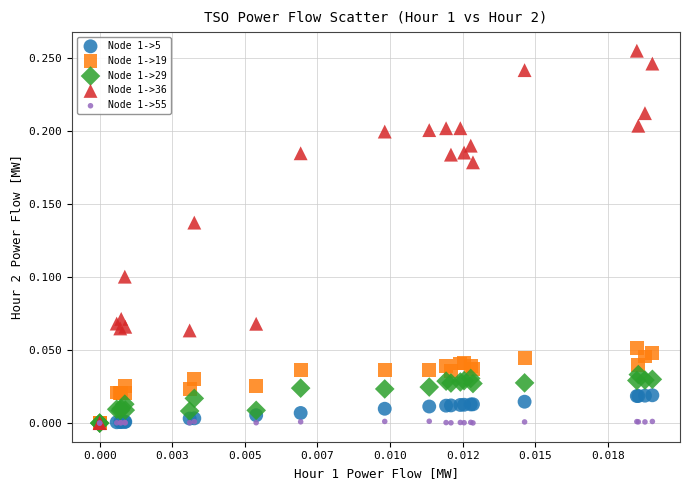

Which series contains the highest Y value?

Node 1->36